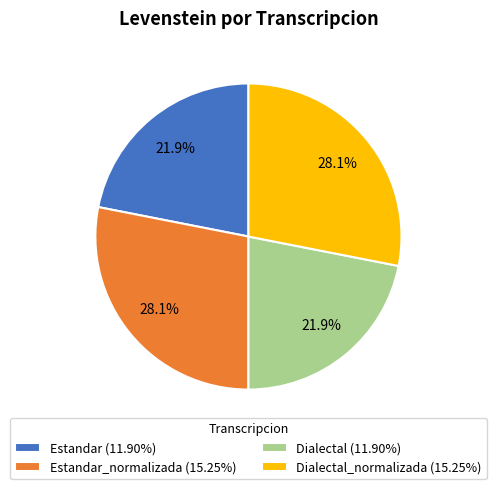

Is there any slice that represents more than half of the pie?

No